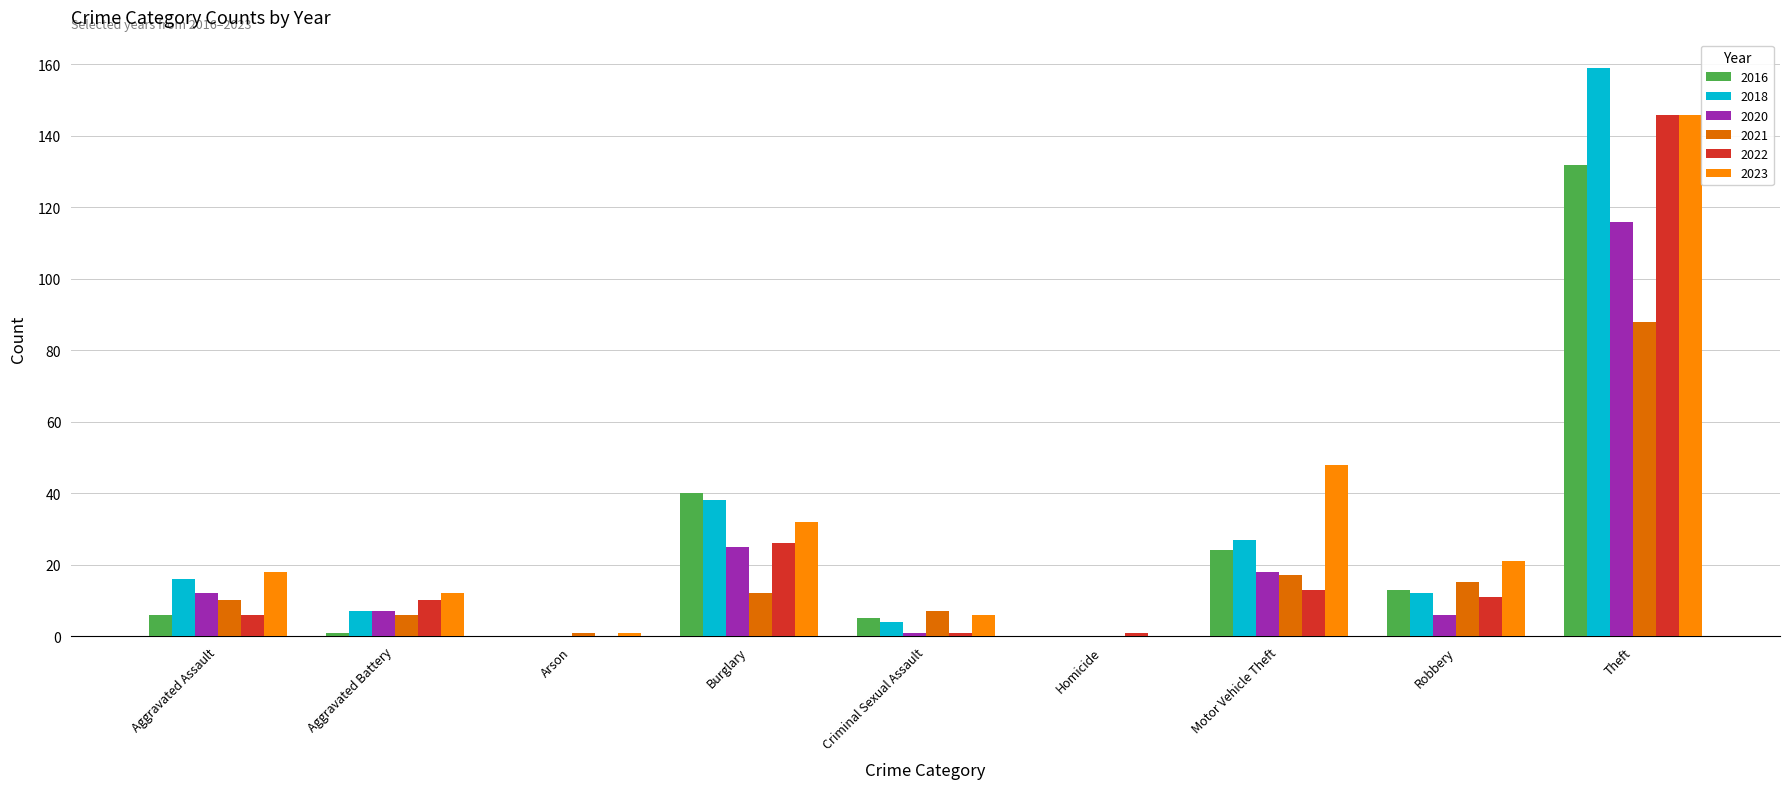

Which series has the largest total across all categories?

2023